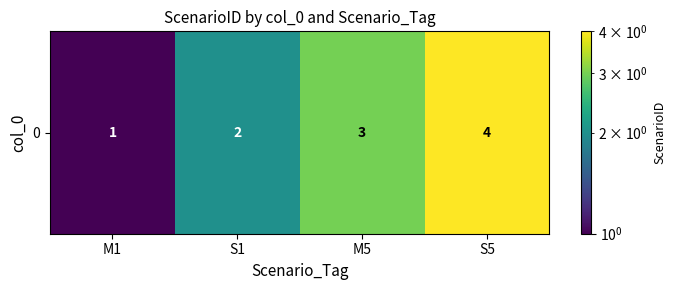

At which label does the data first exceed 3?

S5